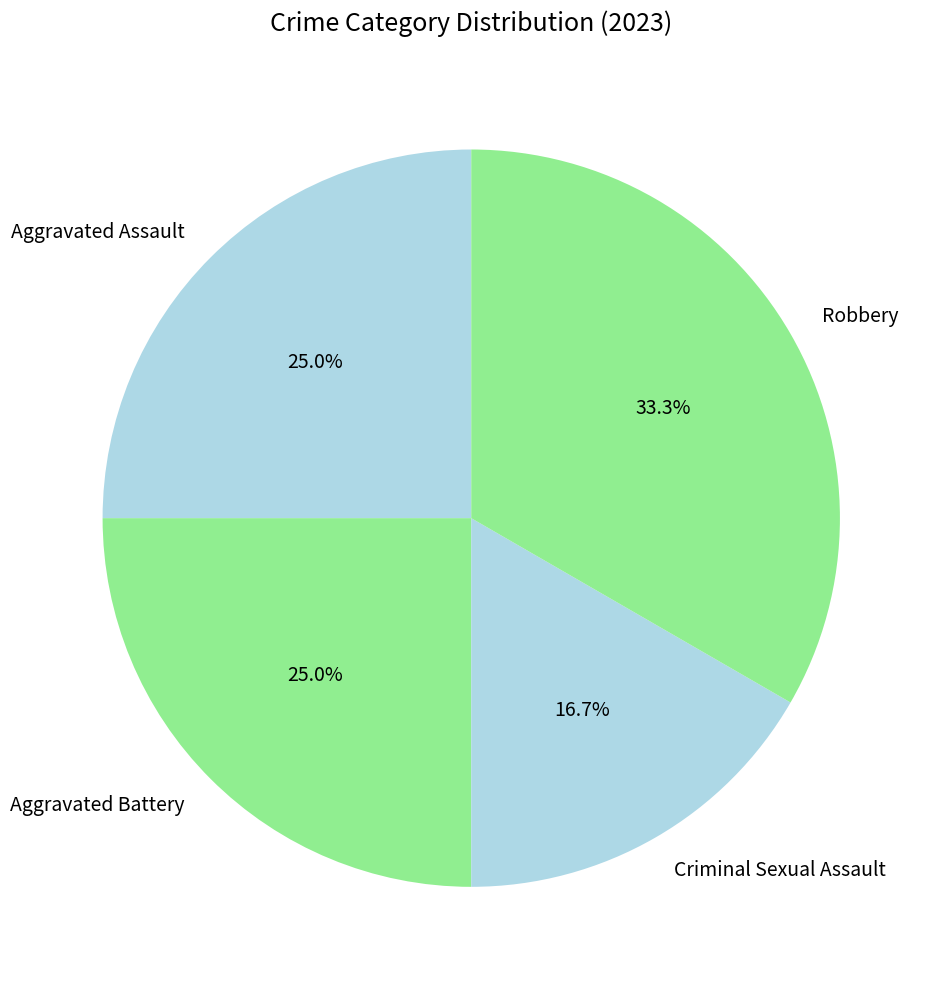

To the nearest percent, what is the combined percentage of Aggravated Assault and Robbery?

58%